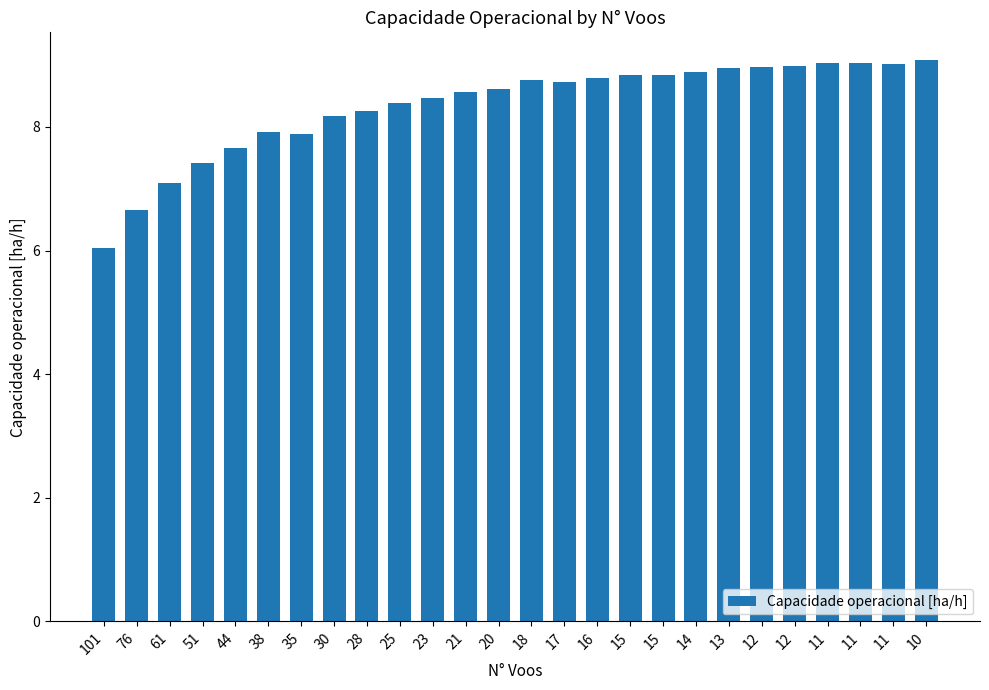

Does the chart contain any negative values?

No